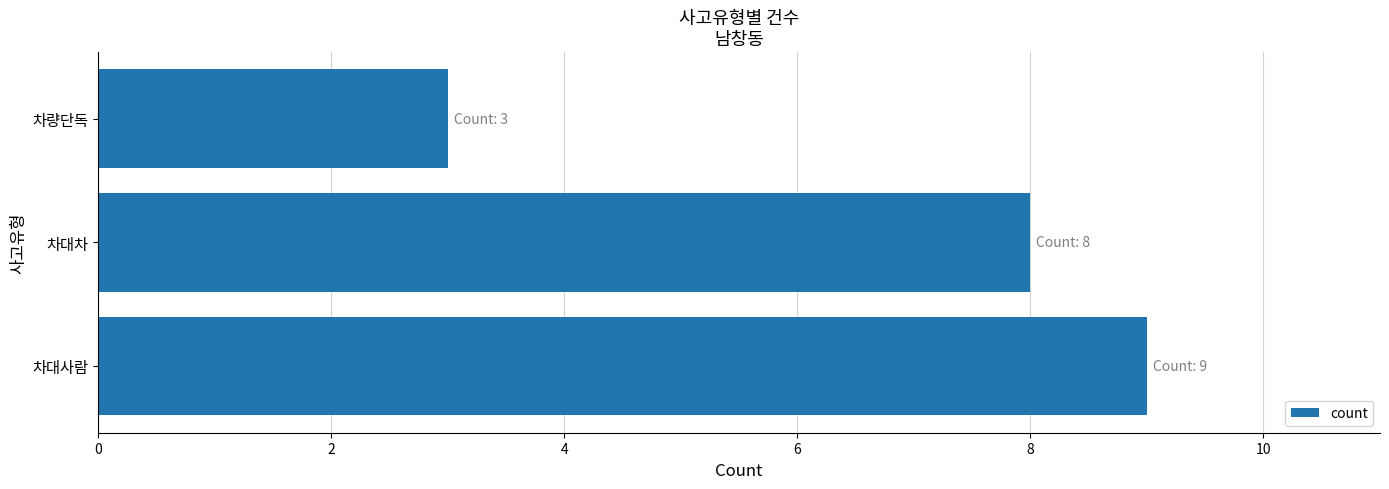

Is it true that the value at 차대사람 is 9?

True